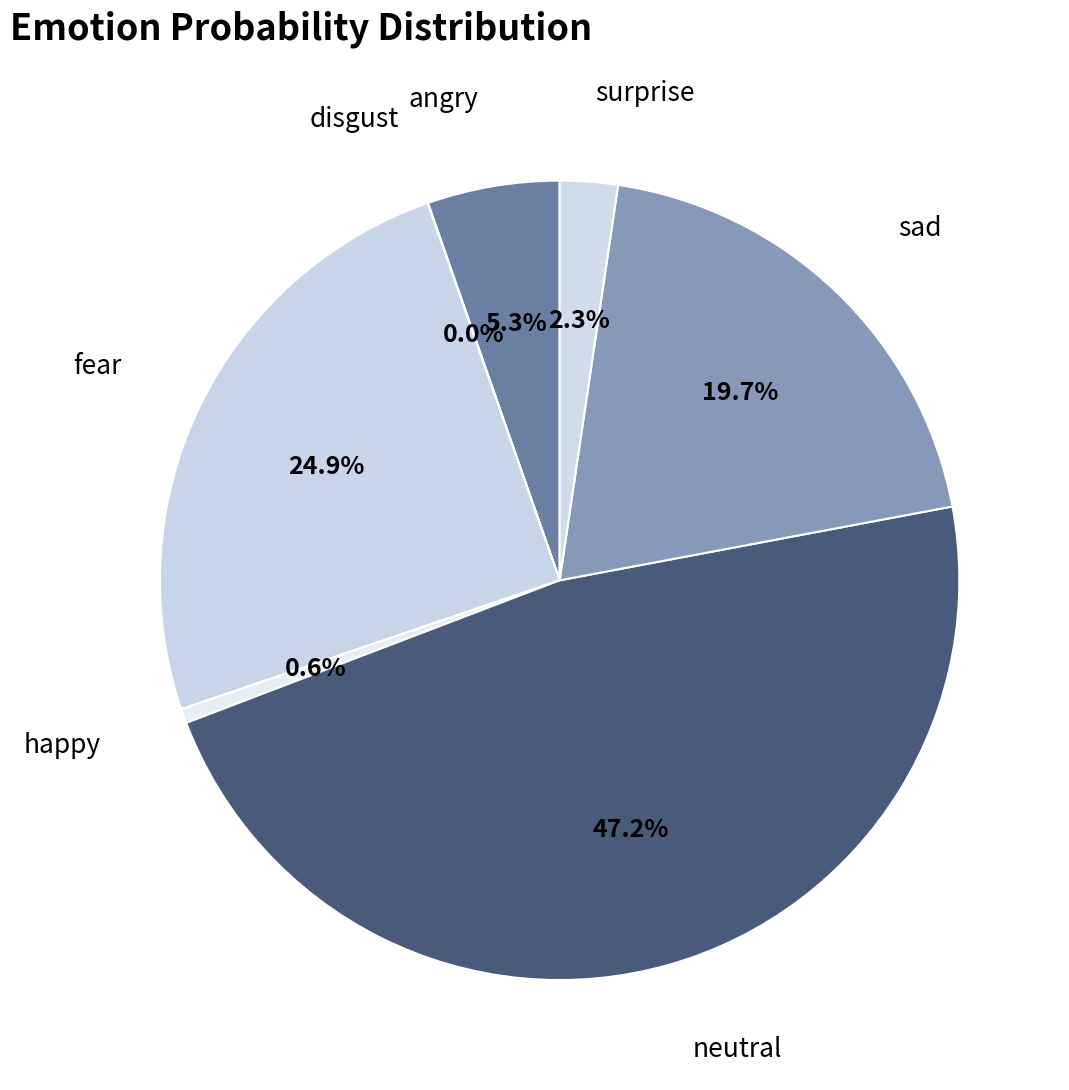

Does any single category account for the majority?

No